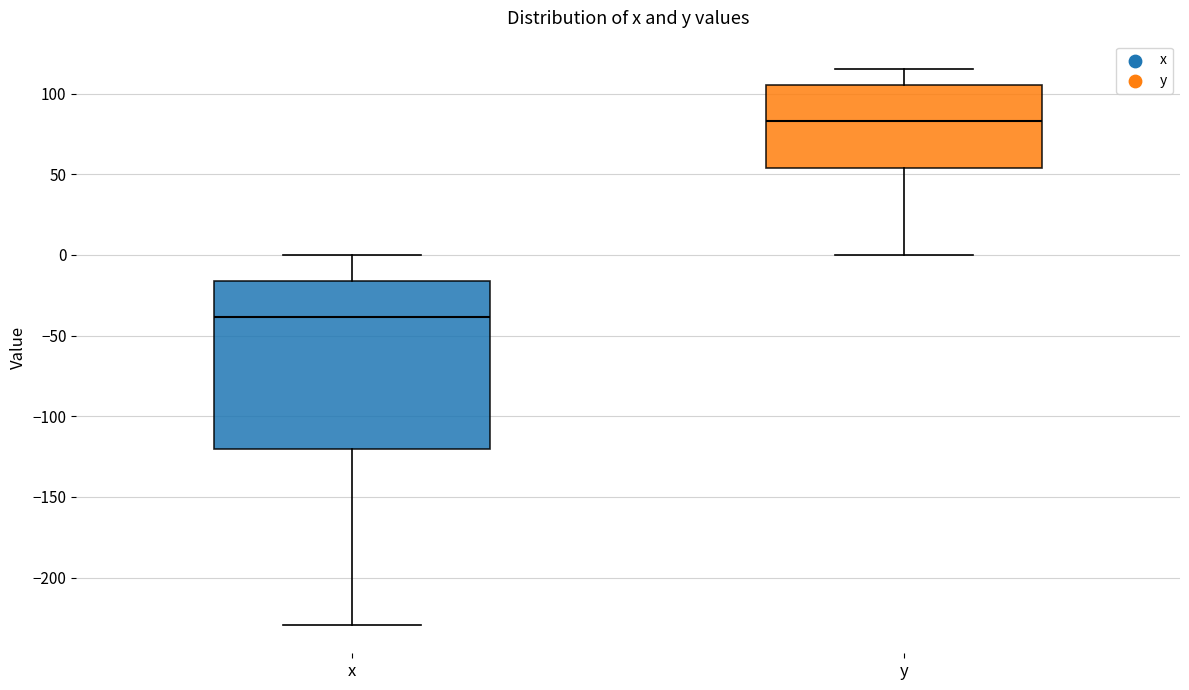

Where does the lower whisker of the box for x end on the y-axis? The values are not printed on the chart, so give them approximately, as read against the axis.

-230